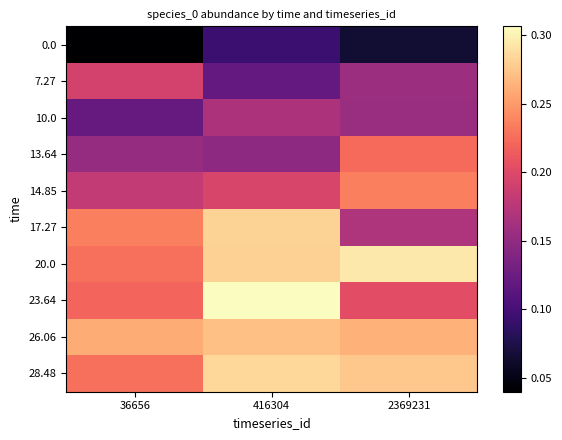

Reading left to right, extract all data points from this chart.

0.0: 36656=0.0	416304=0.1	2369231=0.1
7.27: 36656=0.2	416304=0.1	2369231=0.2
10.0: 36656=0.1	416304=0.2	2369231=0.2
13.64: 36656=0.2	416304=0.1	2369231=0.2
14.85: 36656=0.2	416304=0.2	2369231=0.2
17.27: 36656=0.2	416304=0.3	2369231=0.2
20.0: 36656=0.2	416304=0.3	2369231=0.3
23.64: 36656=0.2	416304=0.3	2369231=0.2
26.06: 36656=0.3	416304=0.3	2369231=0.3
28.48: 36656=0.2	416304=0.3	2369231=0.3